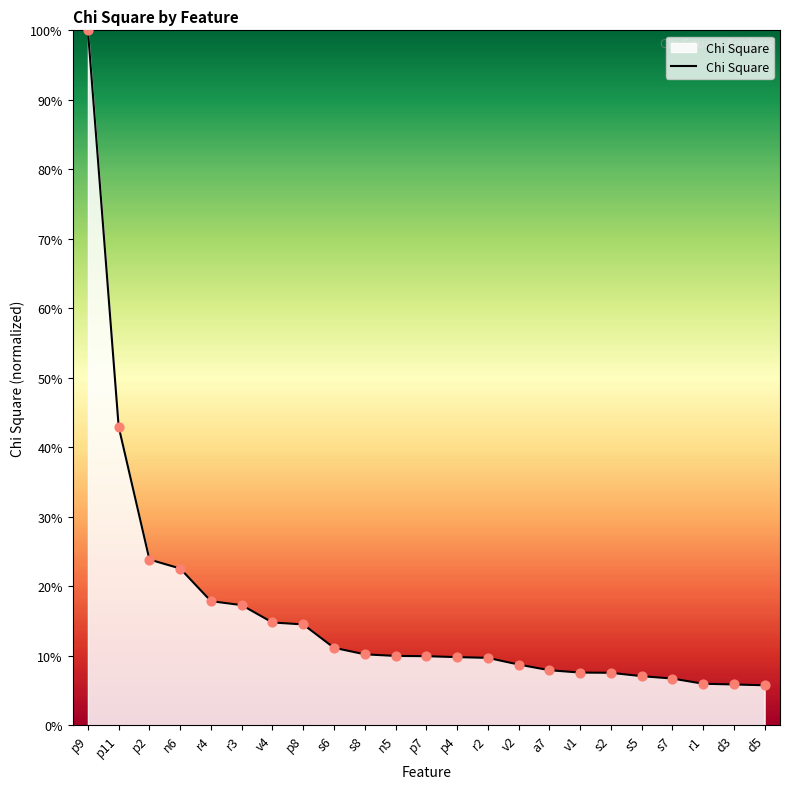

What is the change in value from n5 to d3?

-4.1